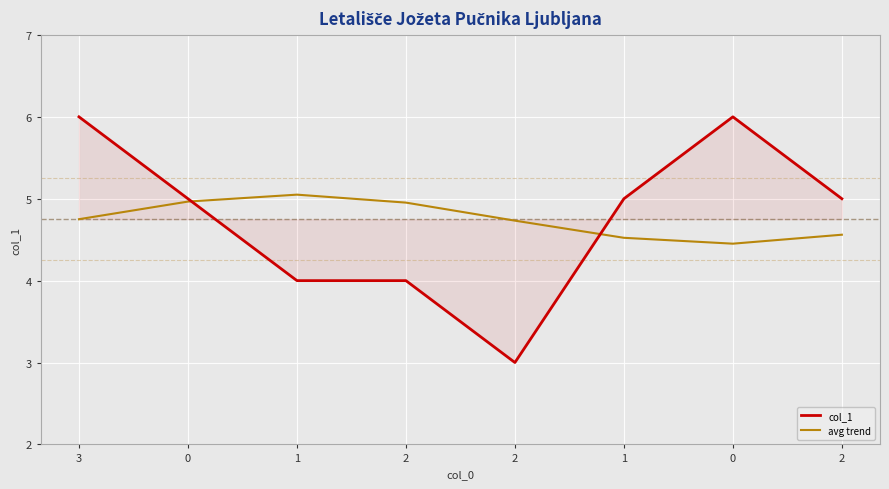

What is the sum of the col_1 values at 0 and 1?

11.0